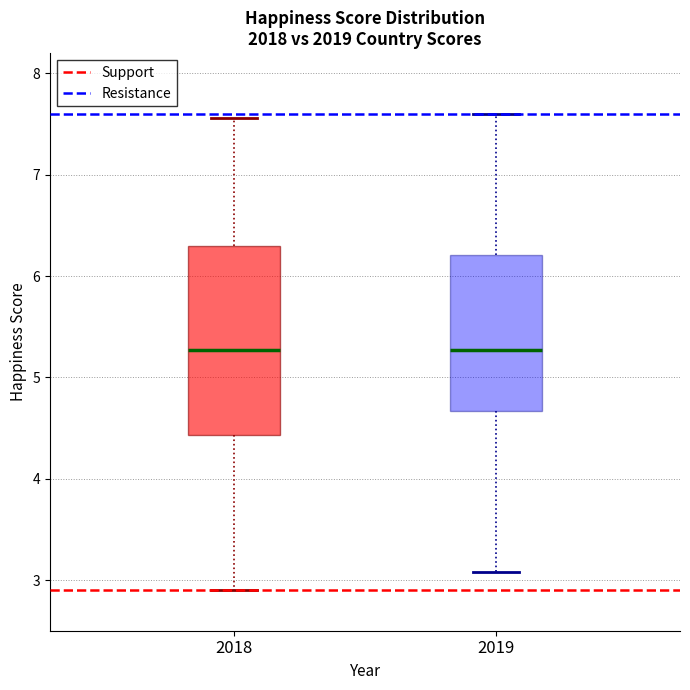

Reading left to right, read every box against the y-axis: the position of its median line, the range the box covers, and the ends of its whiskers. The values are not printed on the chart, so give them approximately, as read against the axis.

2018: median 5.3, box 4.4 to 6.3, whiskers 2.9 to 7.6
2019: median 5.3, box 4.7 to 6.2, whiskers 3.1 to 7.6